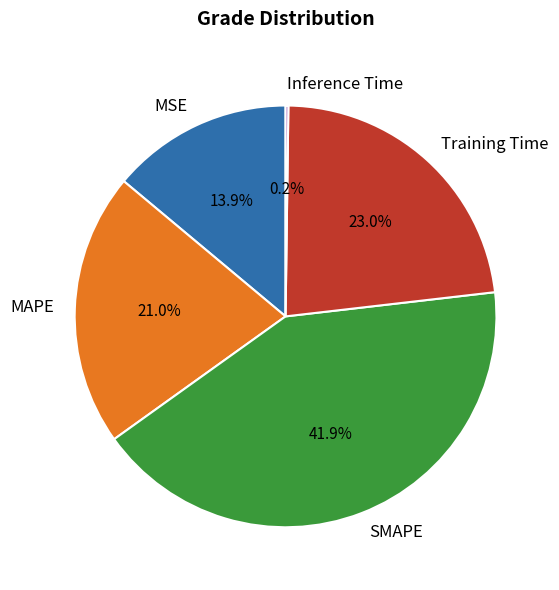

Does any single category account for the majority?

No